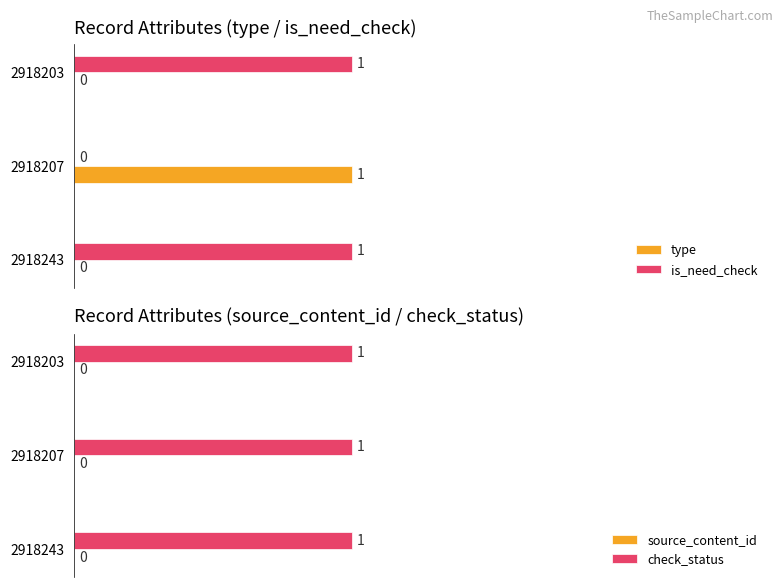

At how many categories does at least one series exceed 0?

3